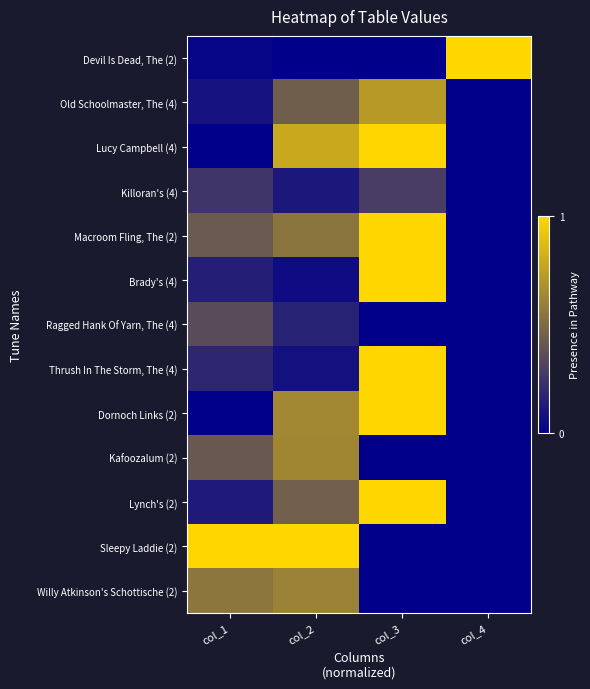

Reading left to right, transcribe all the data shown in this chart.

Devil Is Dead, The (2): col_1=0.0	col_2=0.0	col_3=0.0	col_4=1.0
Old Schoolmaster, The (4): col_1=0.1	col_2=0.4	col_3=0.7	col_4=0.0
Lucy Campbell (4): col_1=0.0	col_2=0.8	col_3=1.0	col_4=0.0
Killoran's (4): col_1=0.2	col_2=0.1	col_3=0.3	col_4=0.0
Macroom Fling, The (2): col_1=0.4	col_2=0.5	col_3=1.0	col_4=0.0
Brady's (4): col_1=0.1	col_2=0.1	col_3=1.0	col_4=0.0
Ragged Hank Of Yarn, The (4): col_1=0.4	col_2=0.2	col_3=0.0	col_4=0.0
Thrush In The Storm, The (4): col_1=0.2	col_2=0.1	col_3=1.0	col_4=0.0
Dornoch Links (2): col_1=0.0	col_2=0.6	col_3=1.0	col_4=0.0
Kafoozalum (2): col_1=0.4	col_2=0.6	col_3=0.0	col_4=0.0
Lynch's (2): col_1=0.1	col_2=0.5	col_3=1.0	col_4=0.0
Sleepy Laddie (2): col_1=1.0	col_2=1.0	col_3=0.0	col_4=0.0
Willy Atkinson's Schottische (2): col_1=0.6	col_2=0.6	col_3=0.0	col_4=0.0